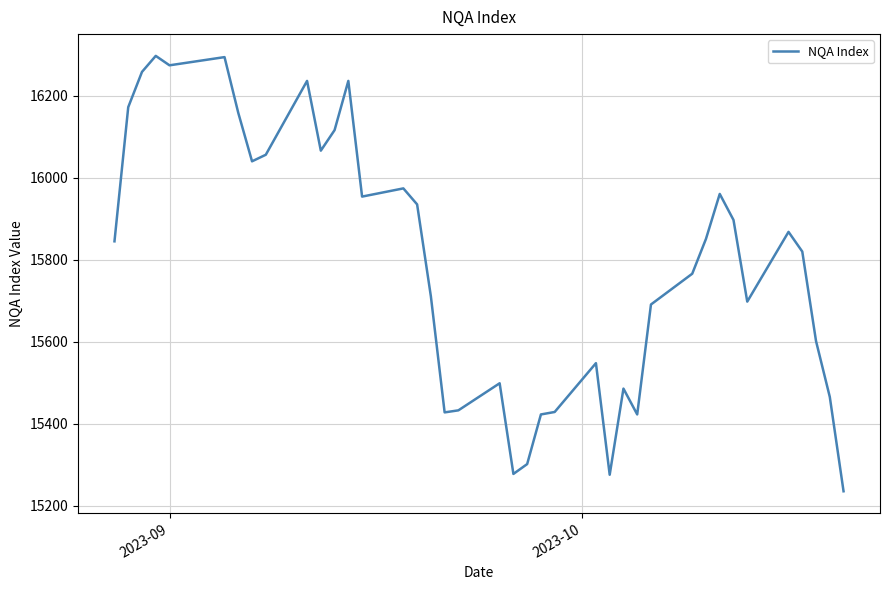

What is the greatest value displayed?

16297.0